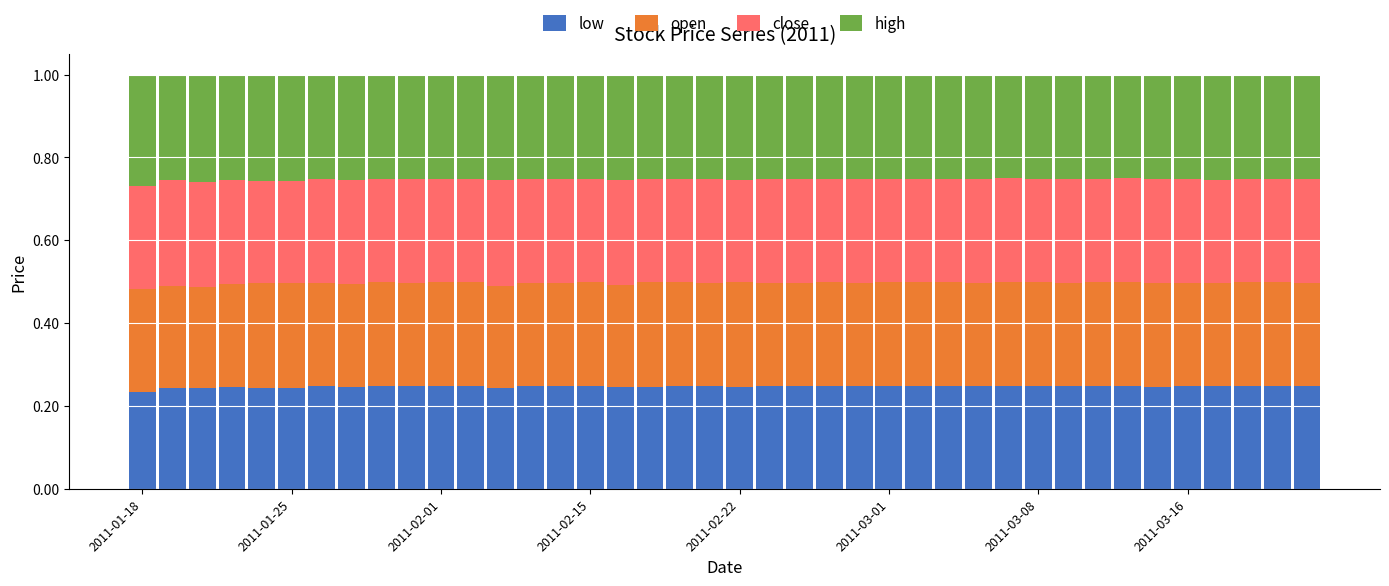

Count the low values in the range 0 to 1.

40